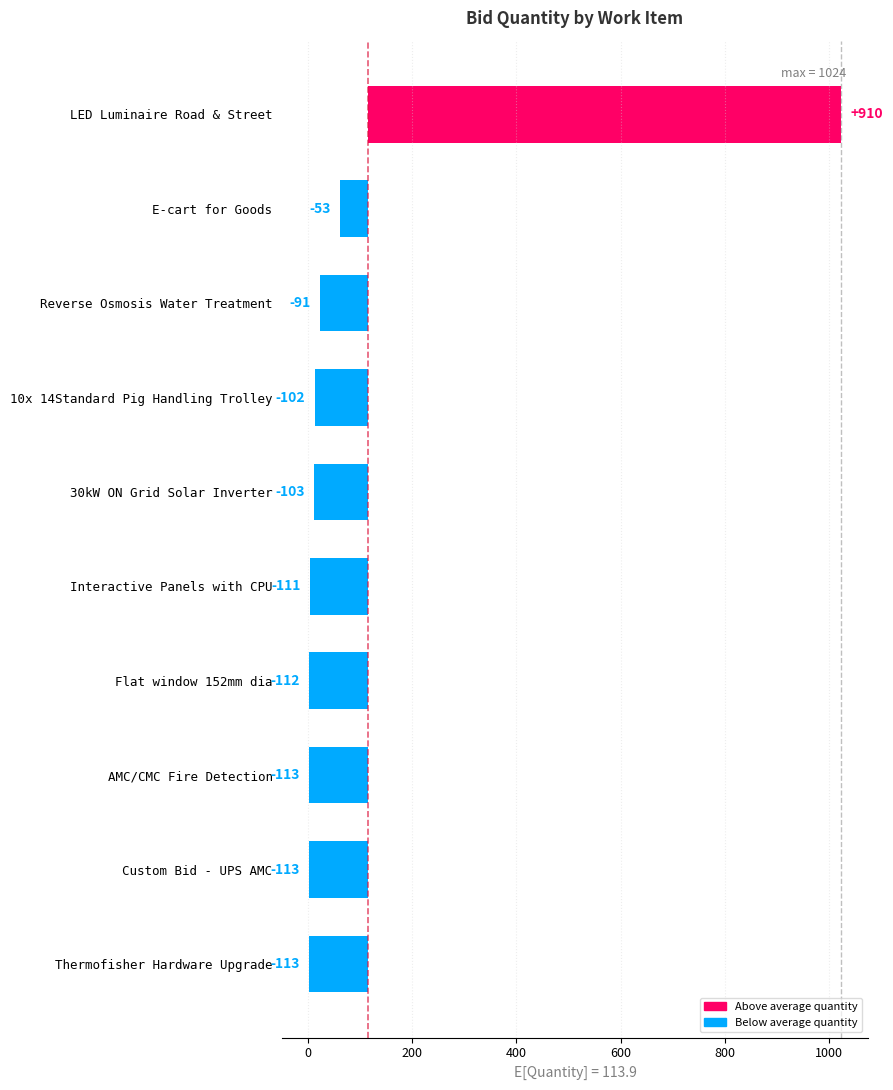

How many bars are there in total?

10